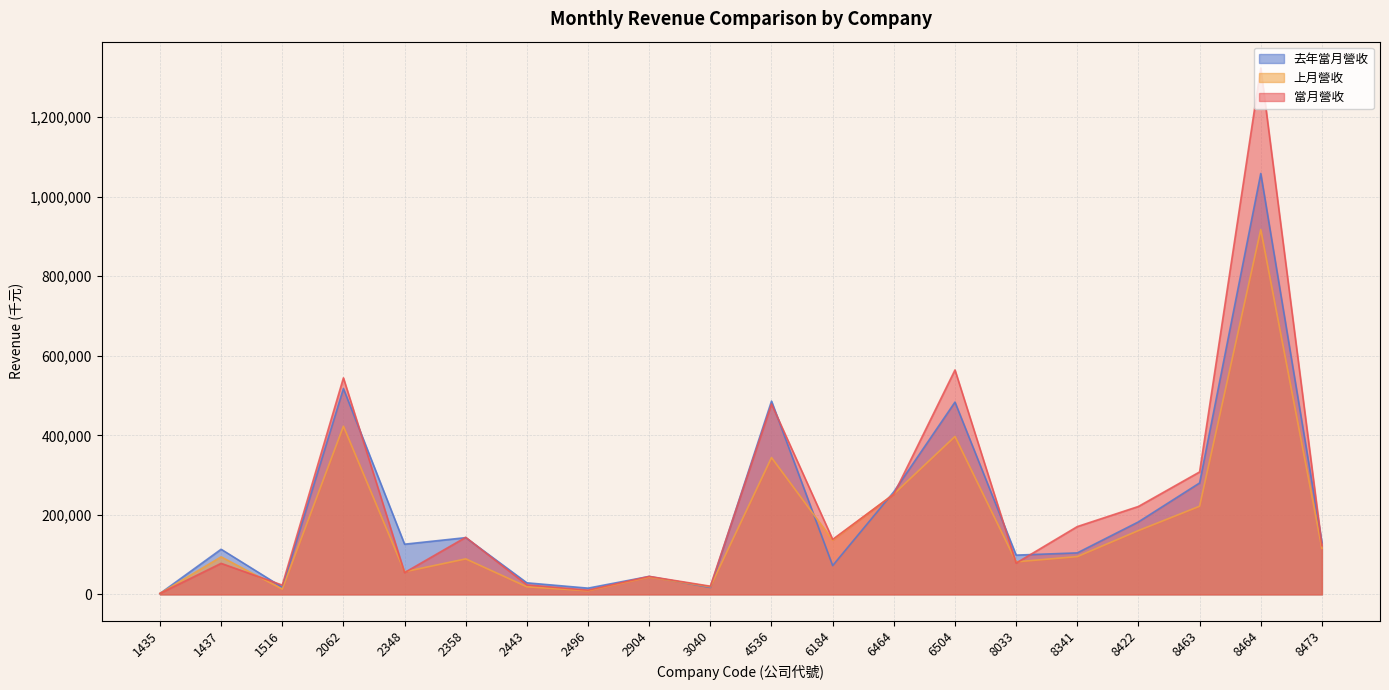

Does the chart have visible grid lines?

Yes